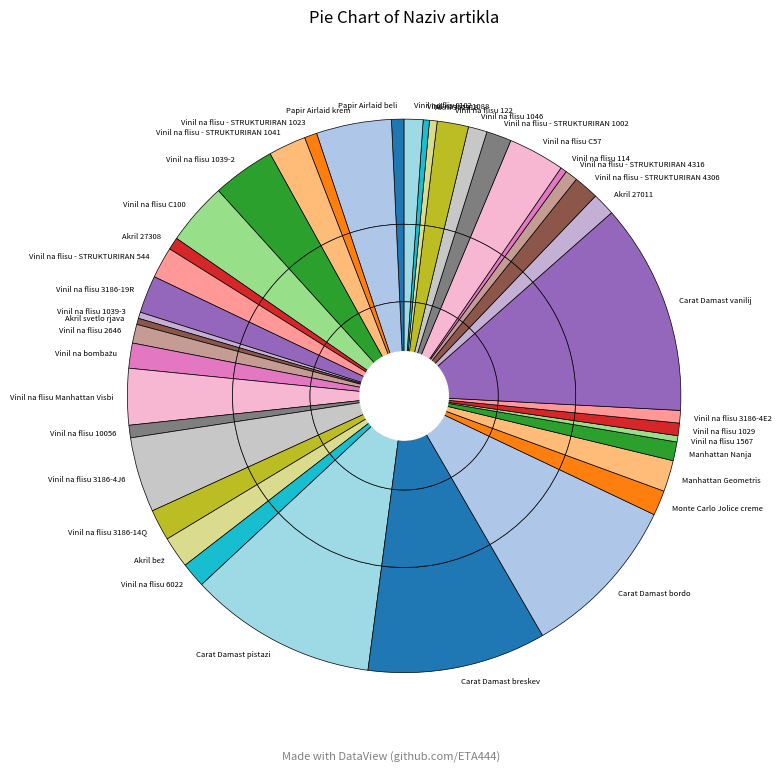

To the nearest percent, what is the average slice percentage?

2%